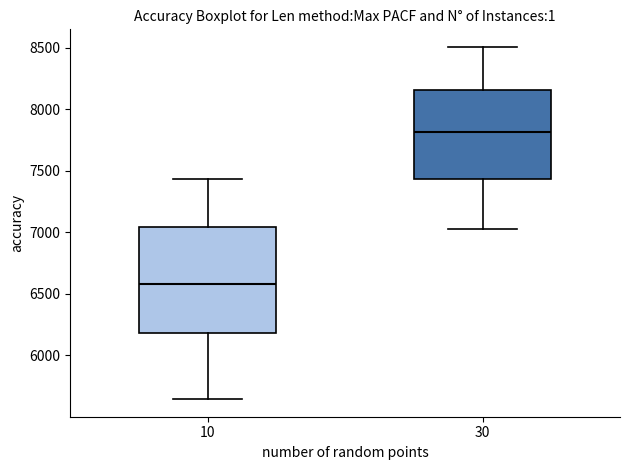

Which box's median line is the lowest?

10